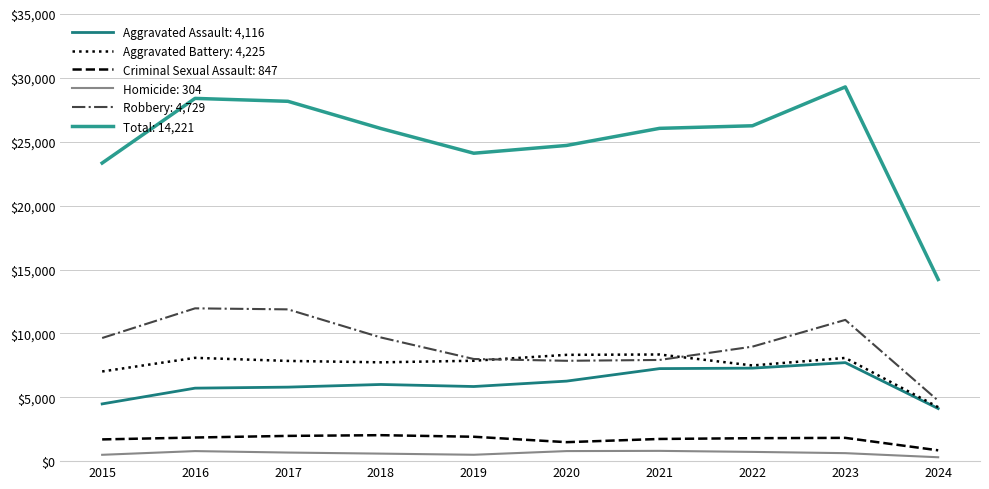

Which has a higher value, 2023 or 2020?

2023